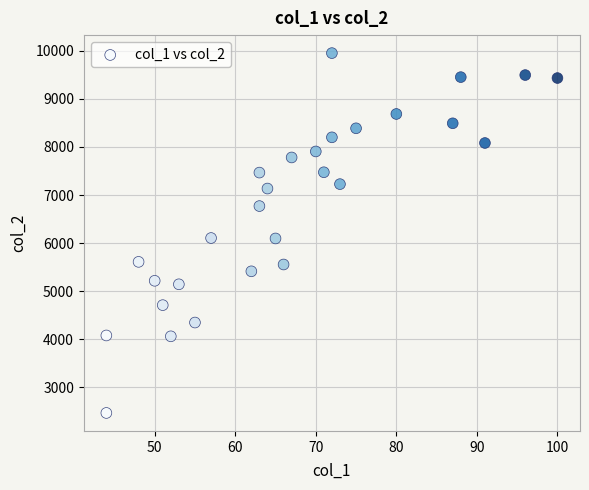

What is the range of X values (max minus min)?

56